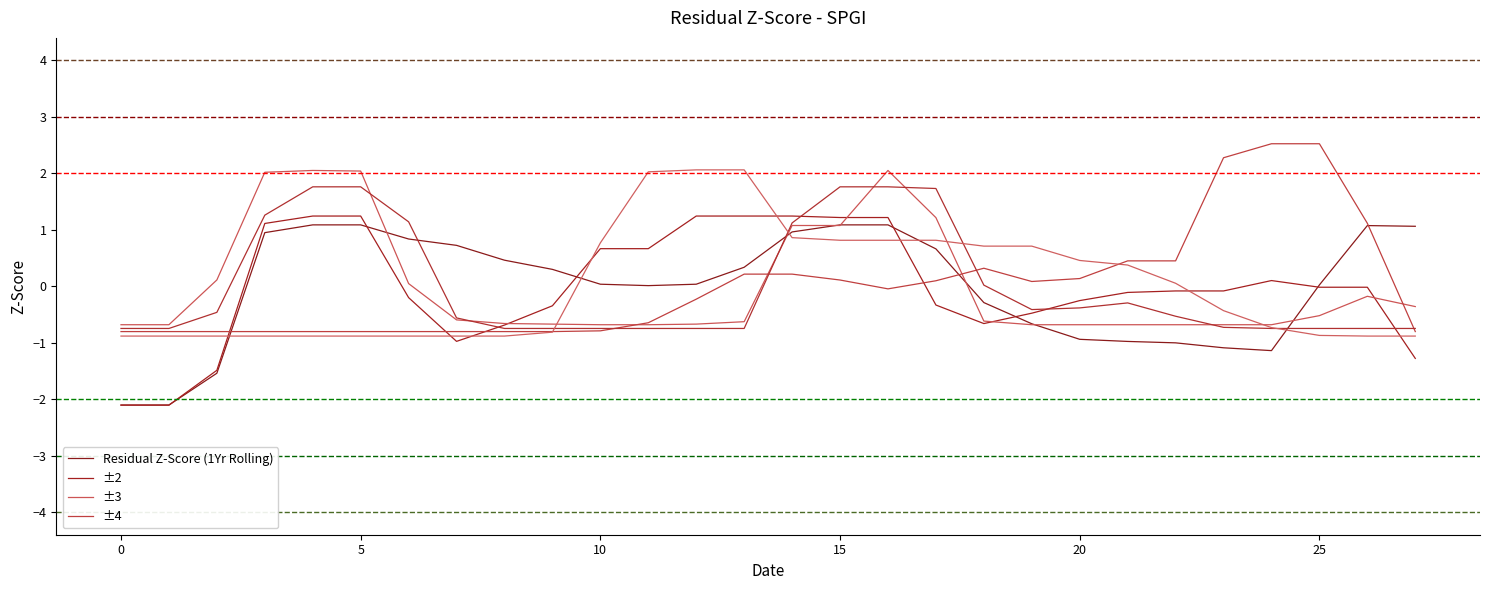

How many data points does each series have?

28